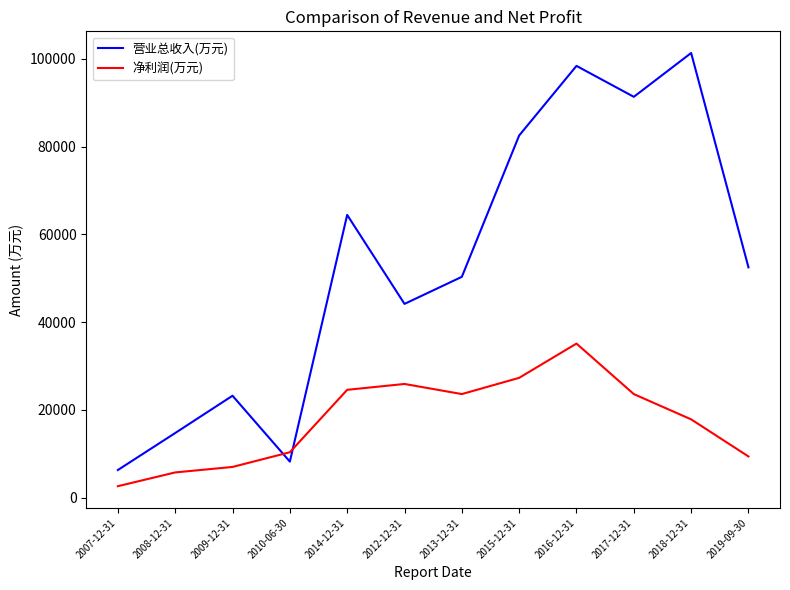

True or false: 营业总收入(万元) and 净利润(万元) intersect in this chart.

True